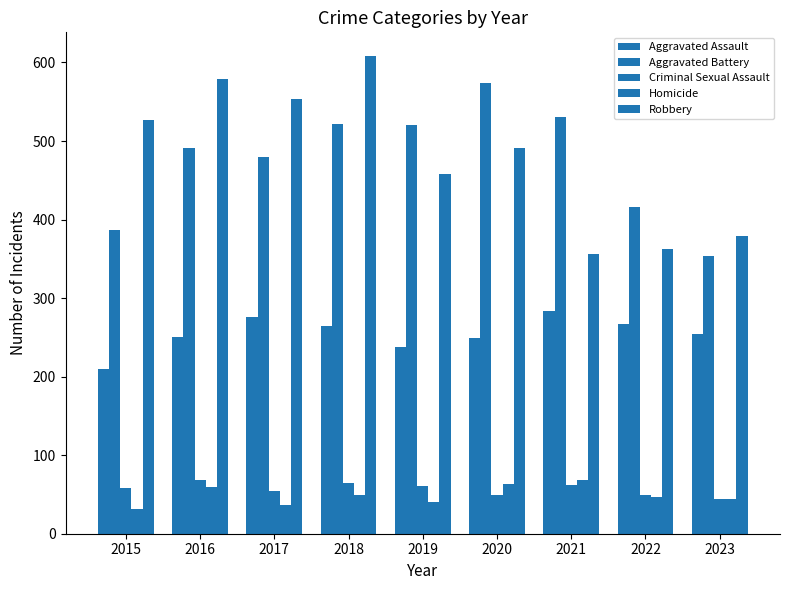

At how many categories does at least one series exceed 407?

8